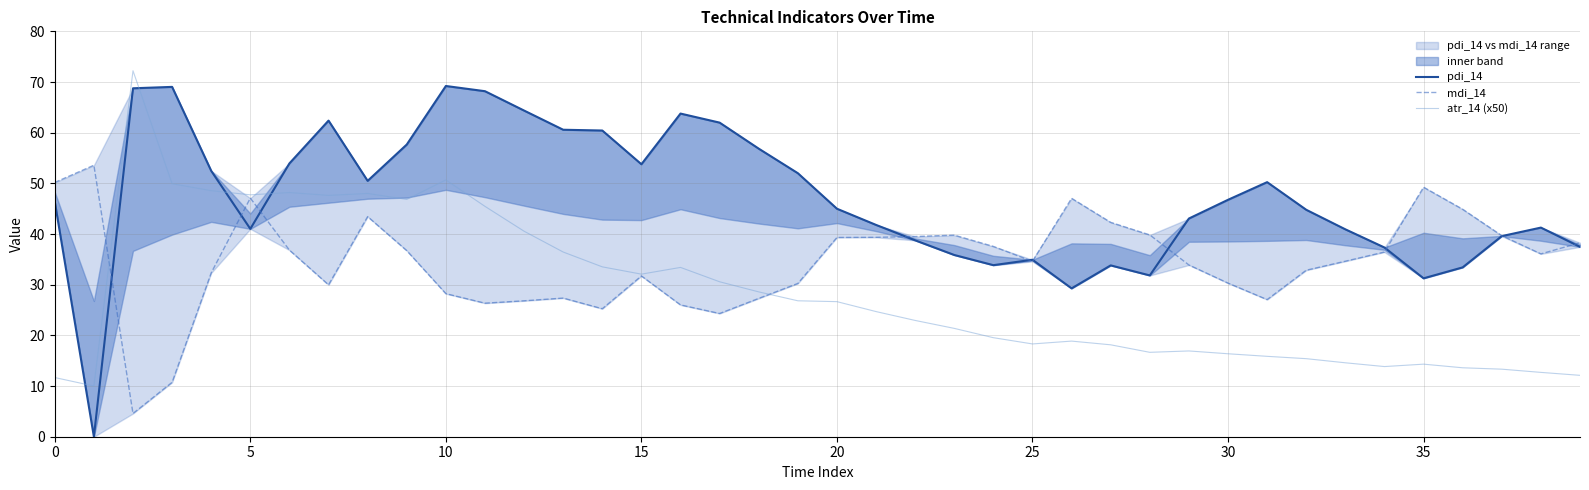

List the series in order of their peak value, lowest first.

mdi_14, pdi_14, atr_14 (x50)